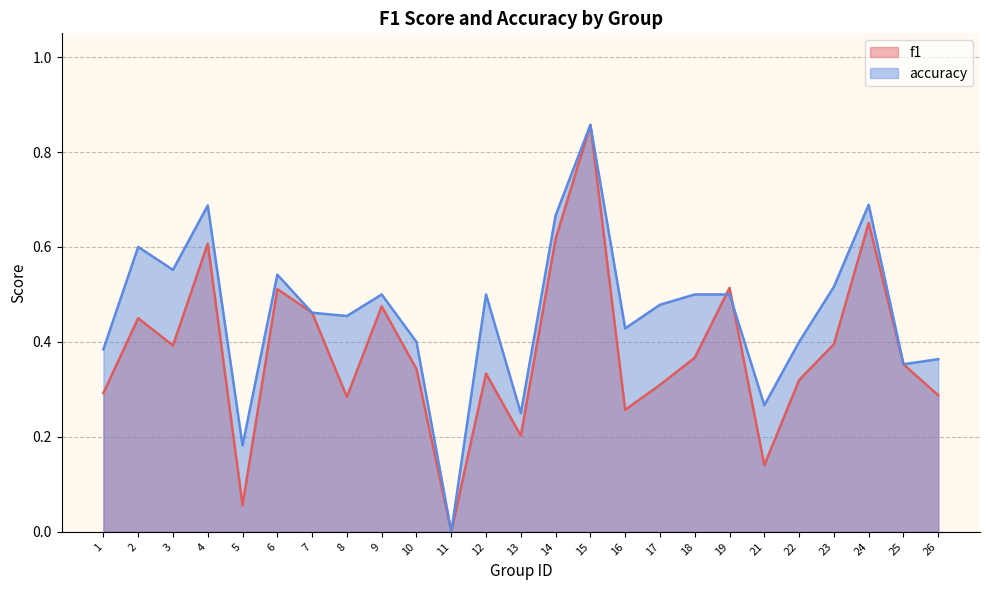

How many intersections are there between accuracy and f1?

2